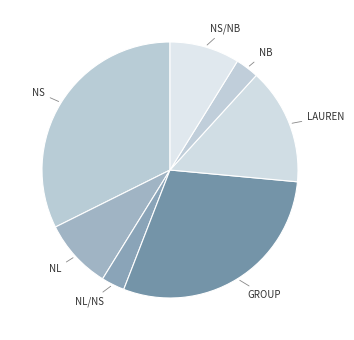

True or false: GROUP accounts for 7% of the total.

False